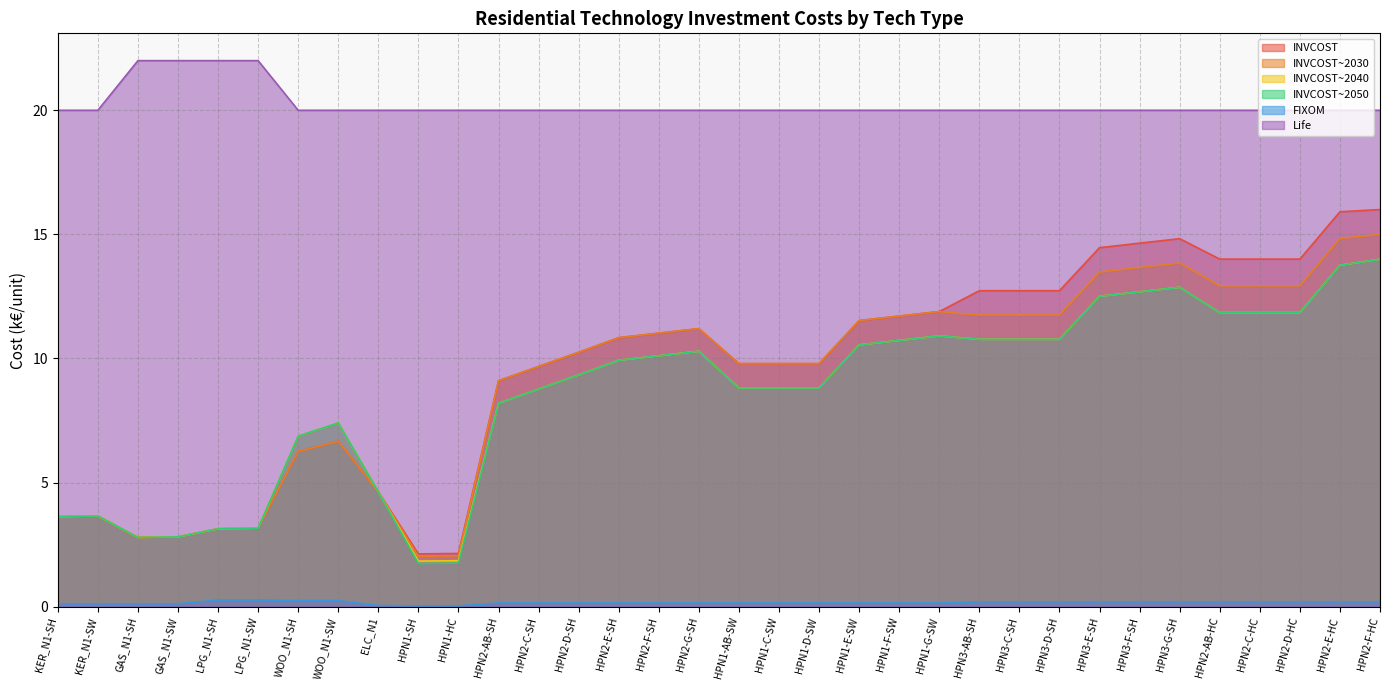

Which series has the largest range (max minus min)?

INVCOST